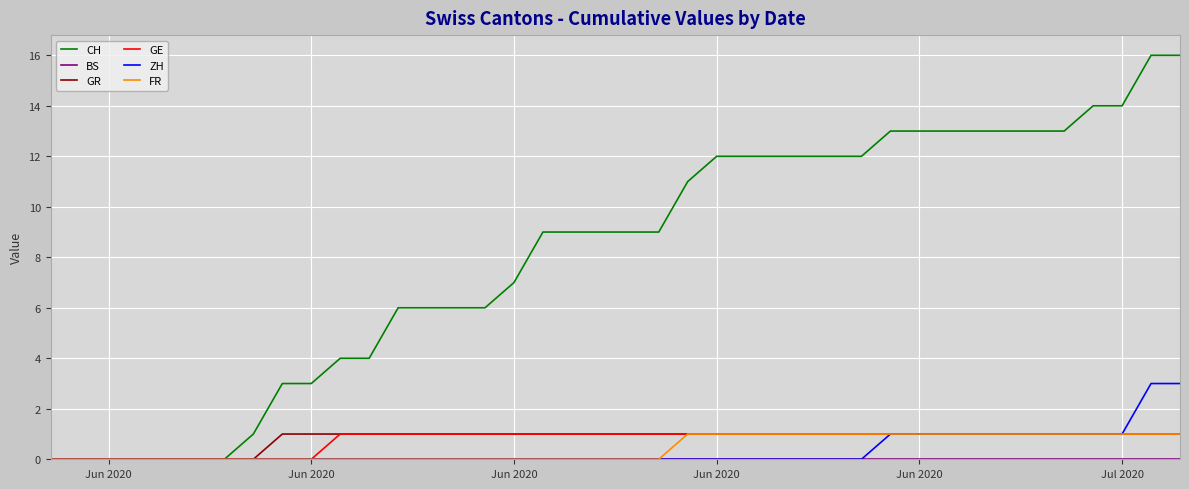

Which series has the largest total across all categories?

CH